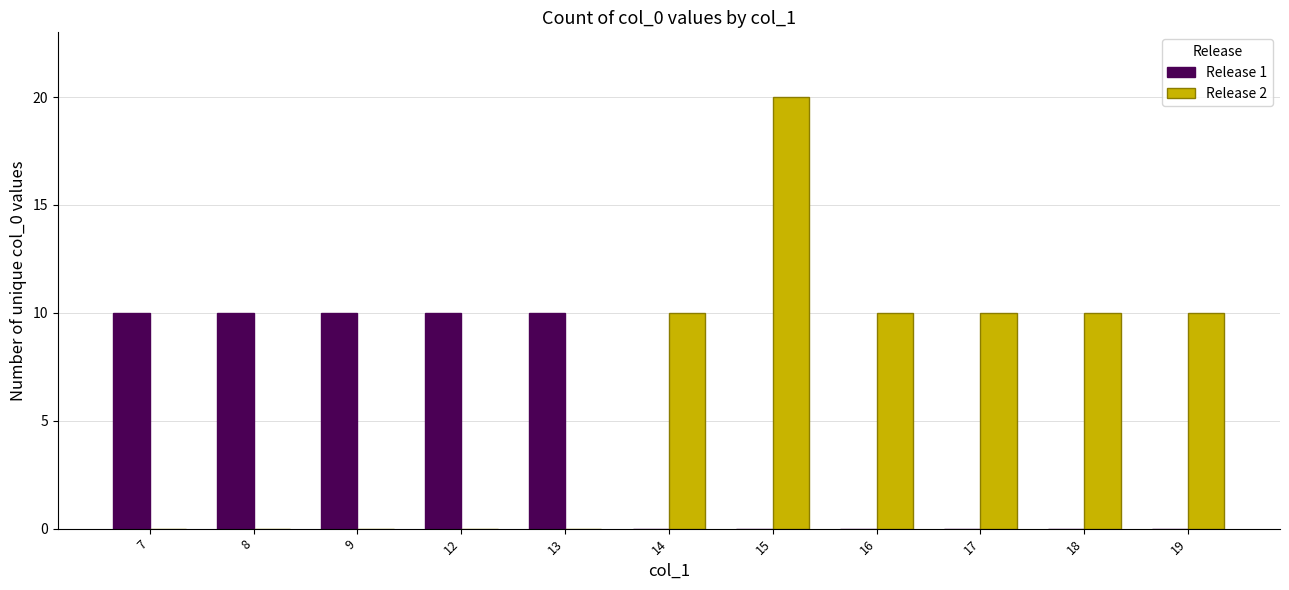

How many categories are shown in the chart?

11